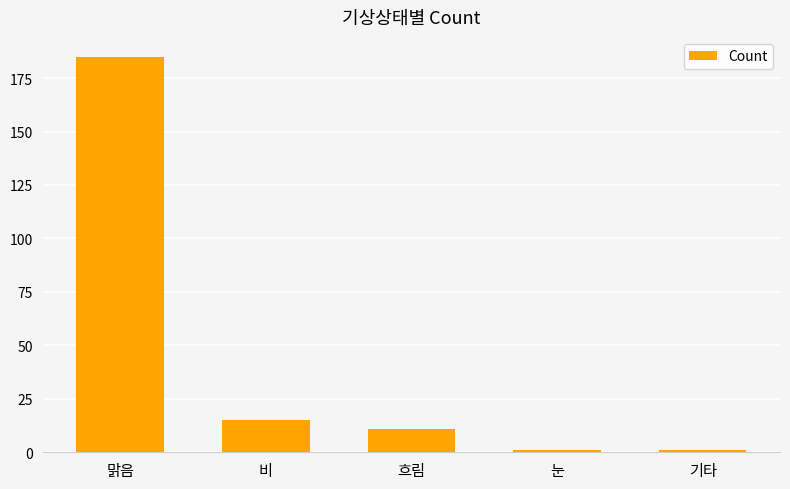

What is the change in value from 맑음 to 비?

-170